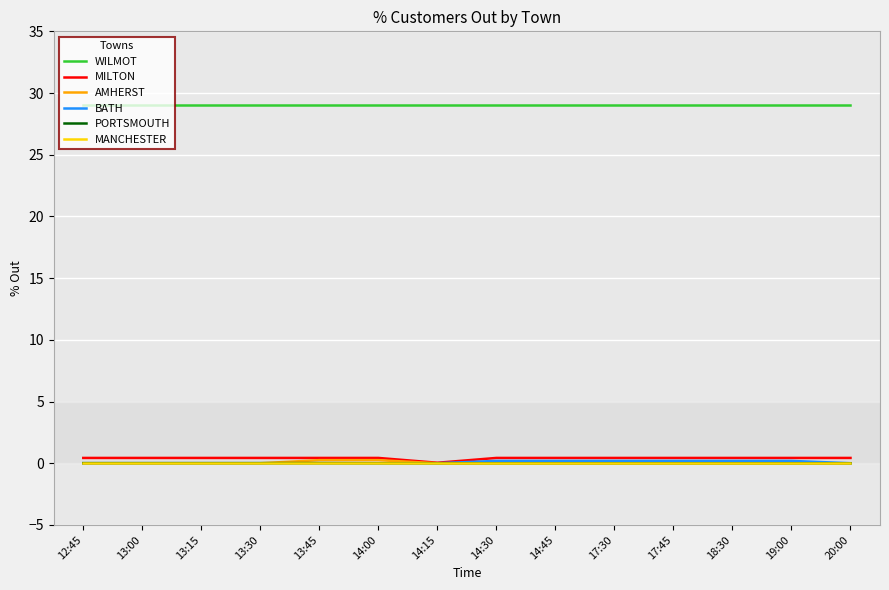

True or false: MILTON and WILMOT intersect in this chart.

False